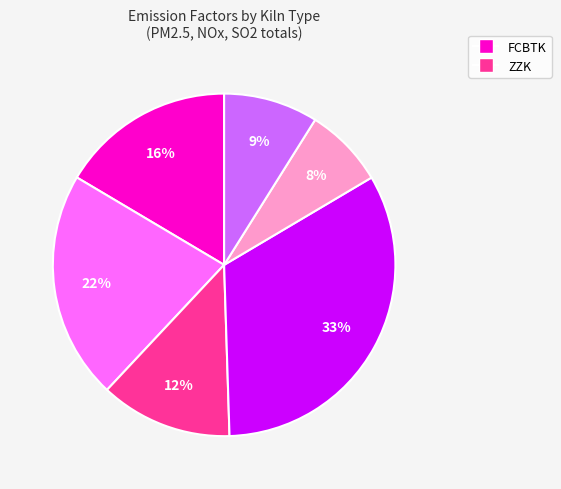

Is there any slice that represents more than half of the pie?

No